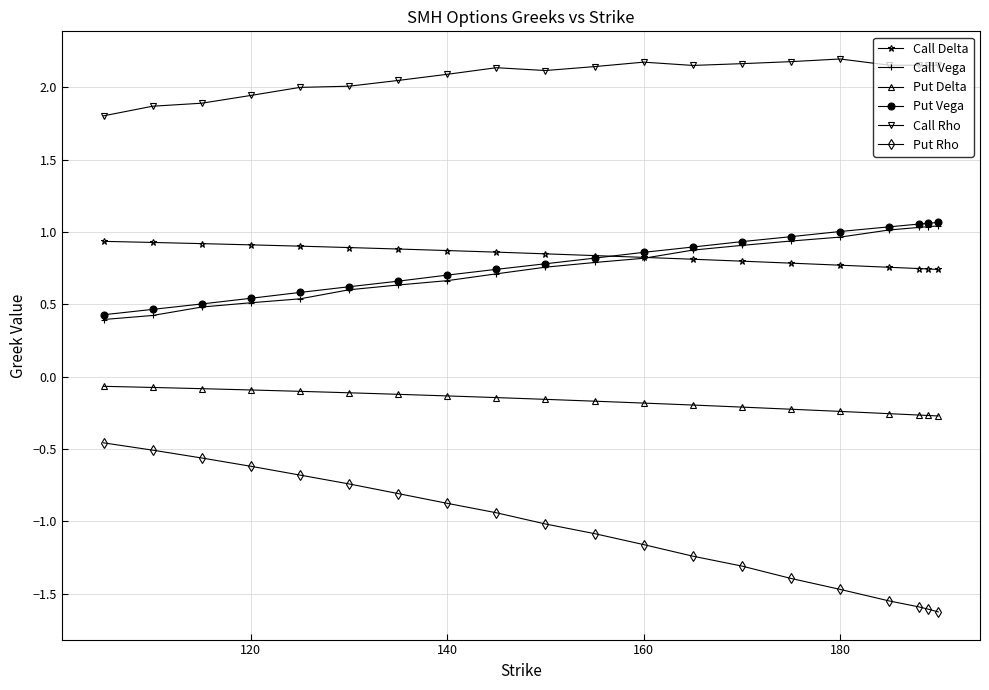

Which series has the widest spread of values?

Put Rho